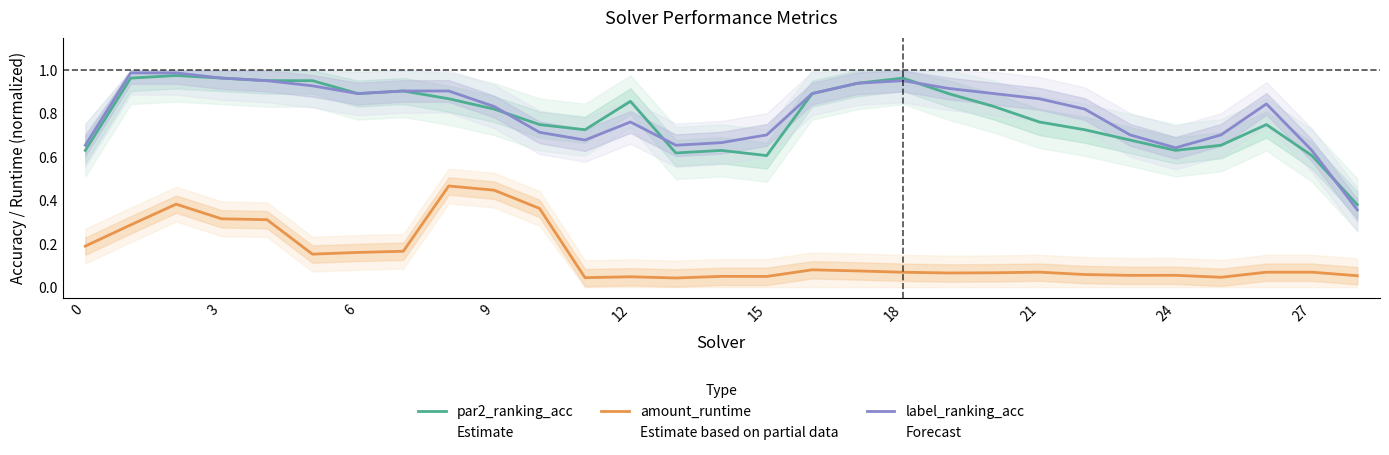

What is the sum of all label_ranking_acc values?

23.4